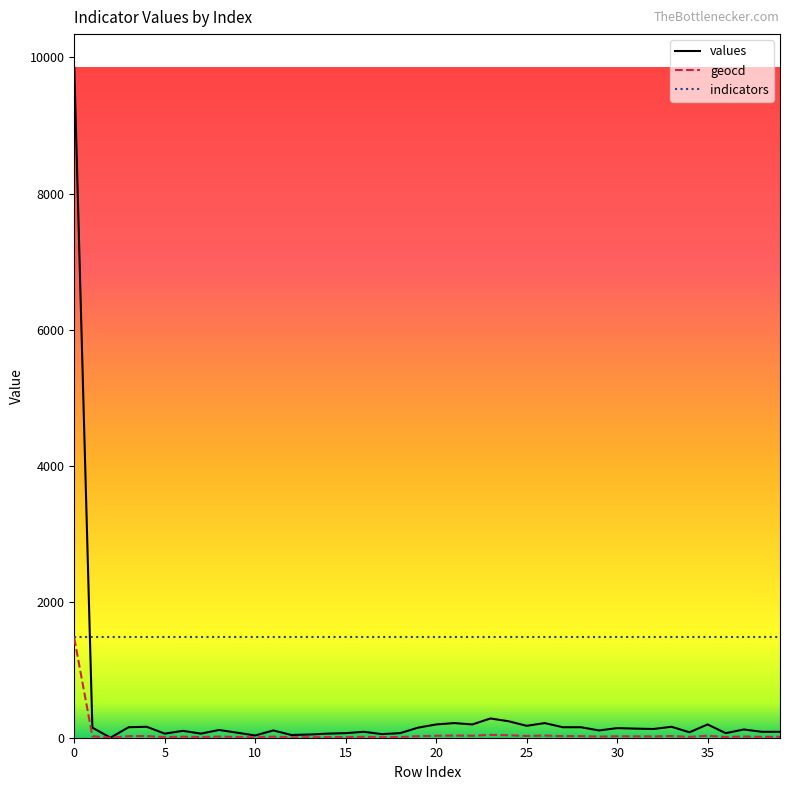

What is the lowest value of the indicators series?

1484